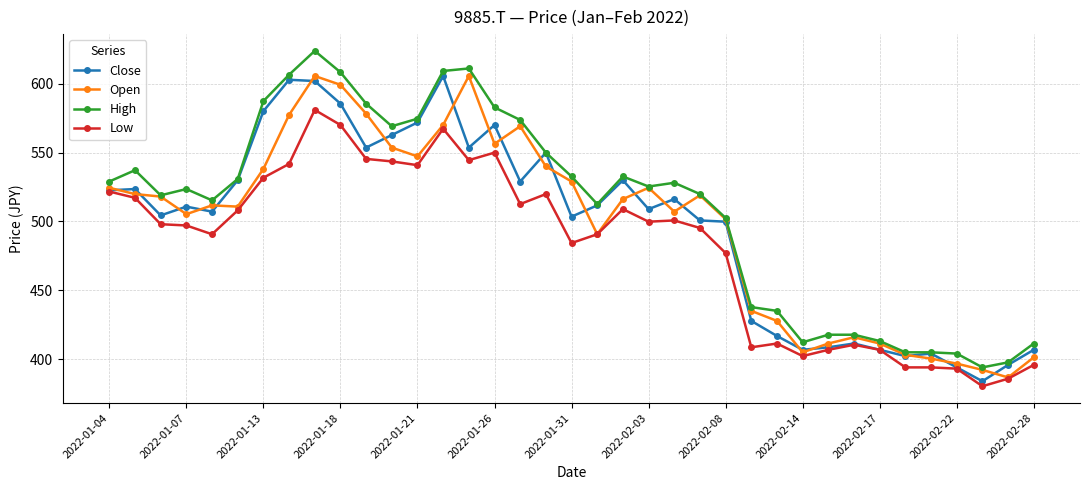

How many data points does each series have?

37